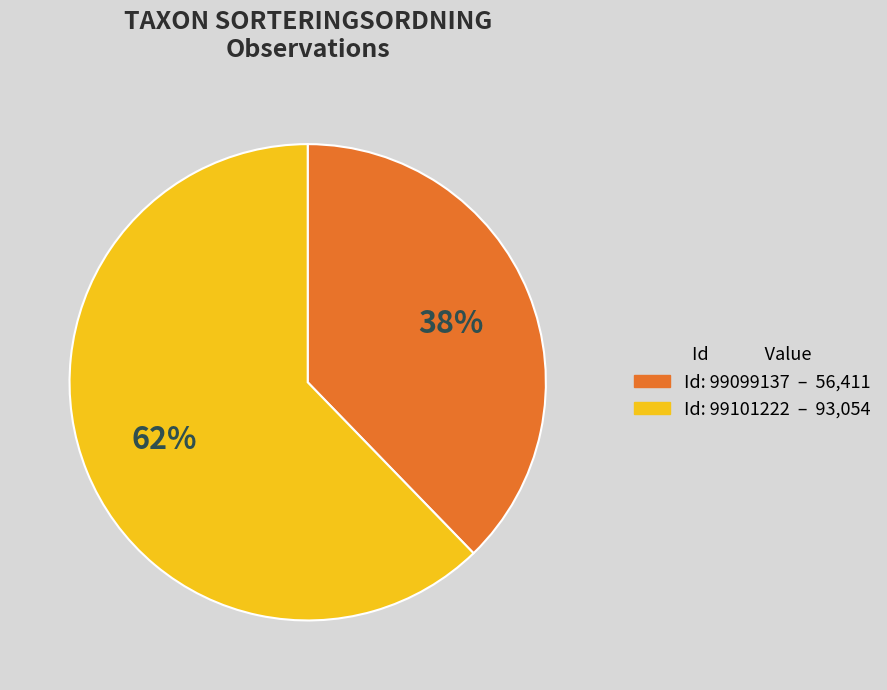

To the nearest percent, what is the average slice percentage?

50%